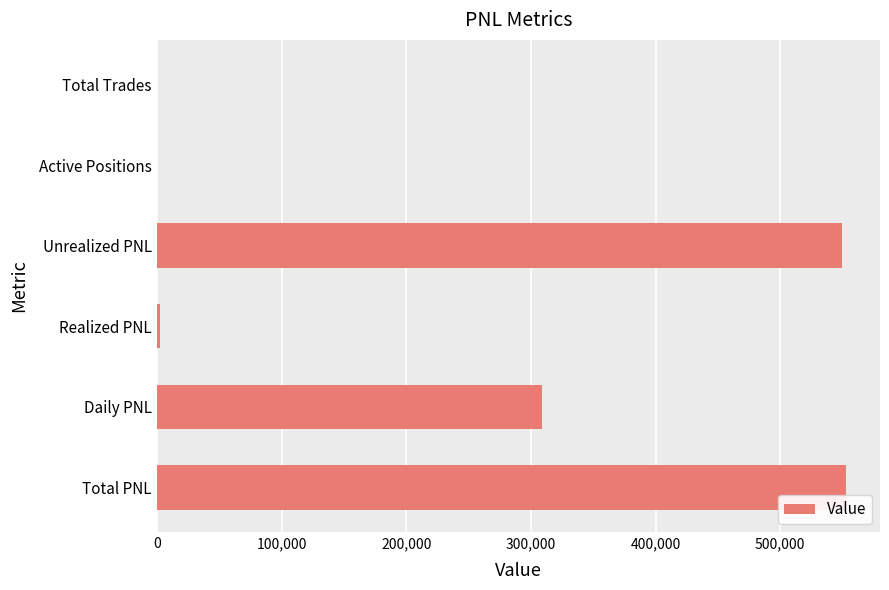

What is the greatest value displayed?

552346.9